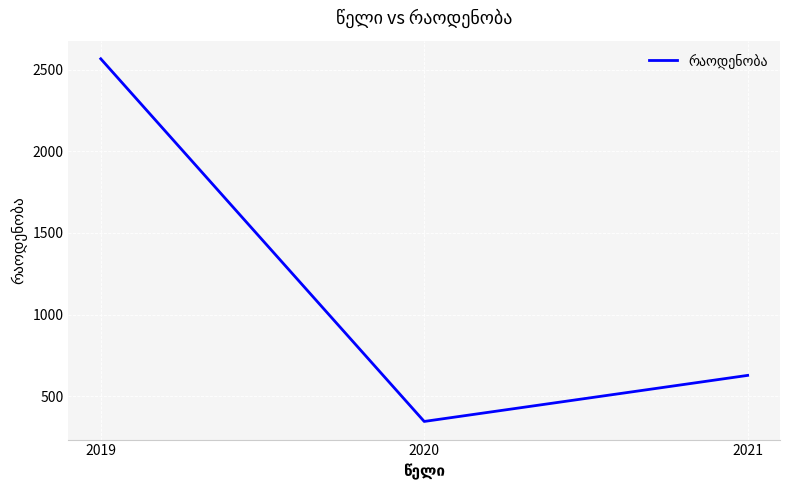

What is the average value?

1180